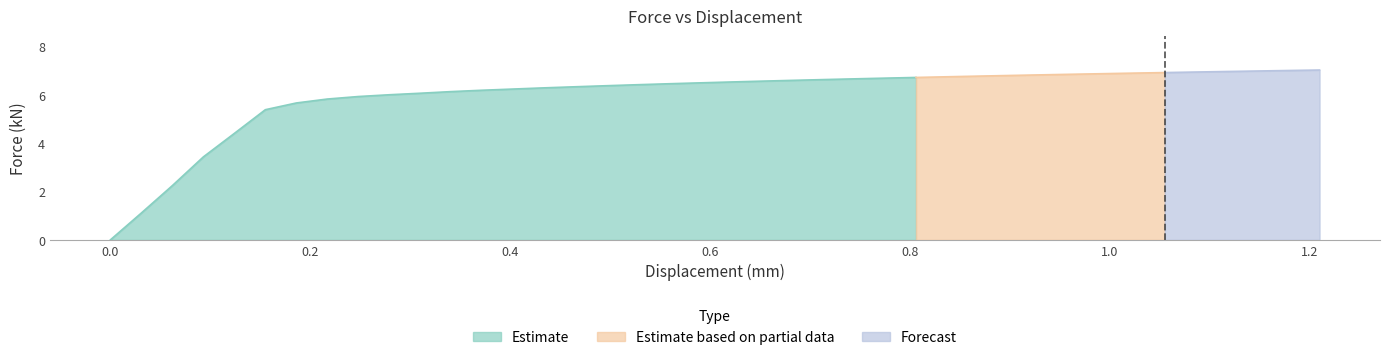

How many values exceed 6?

30